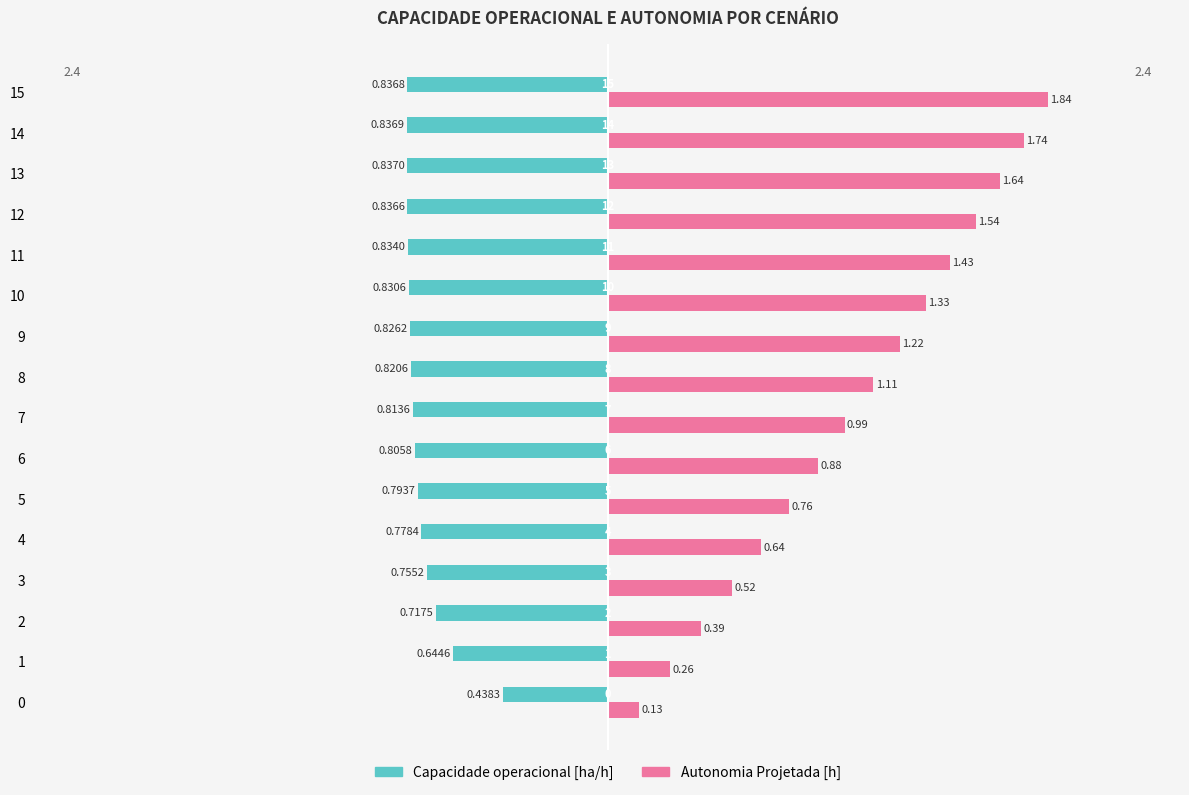

Which series has the largest range (max minus min)?

Autonomia Projetada [h]